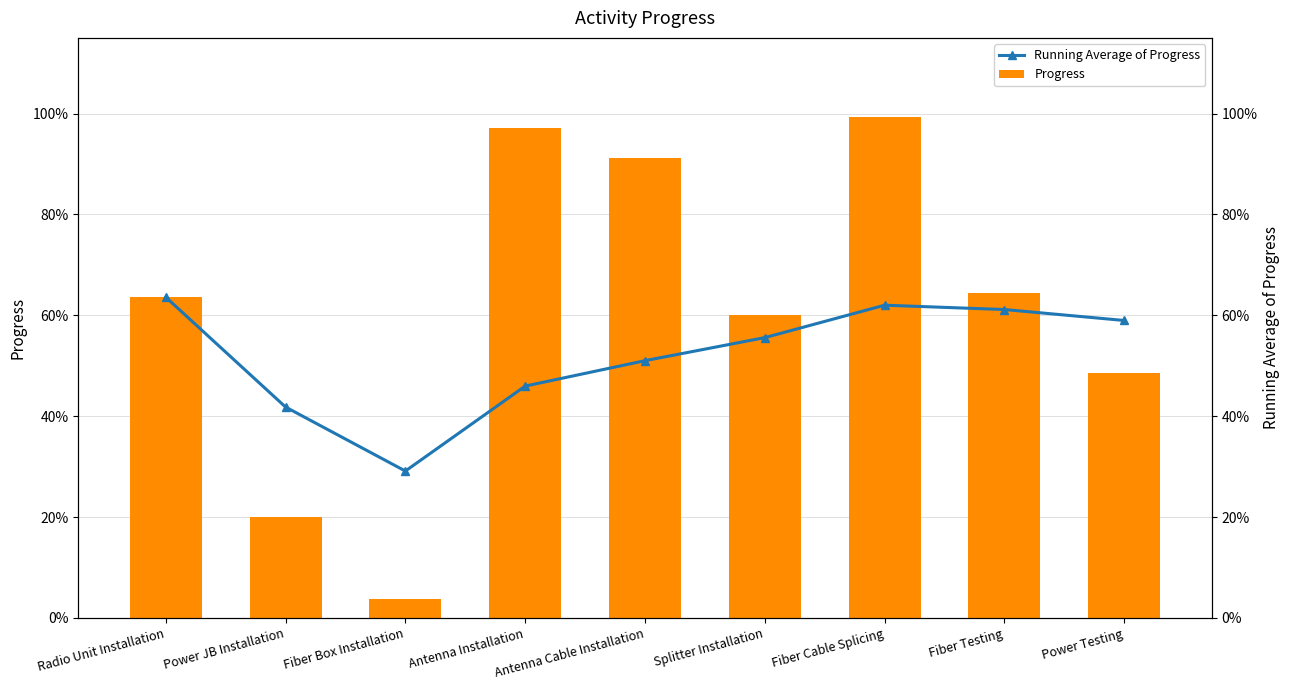

Which has a higher value, Antenna Cable Installation or Radio Unit Installation?

Antenna Cable Installation